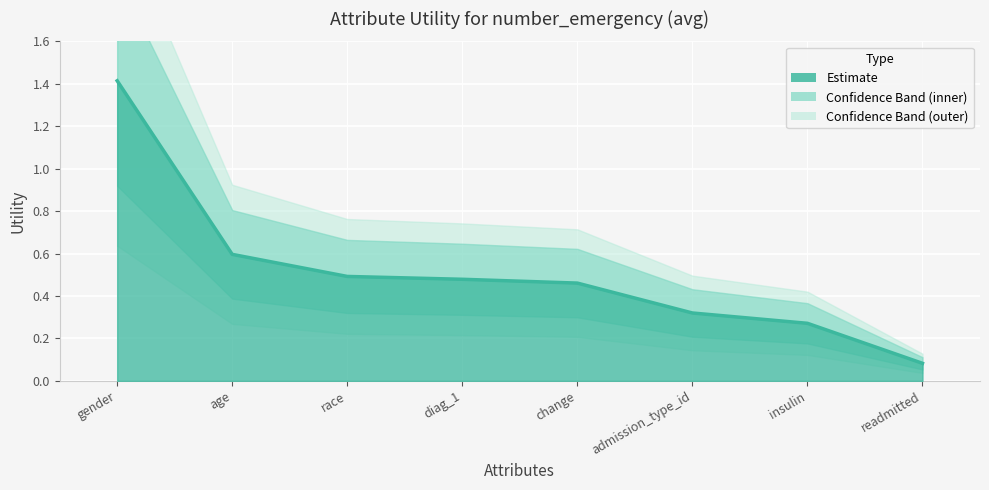

True or false: the data shows 0.9 at race.

False